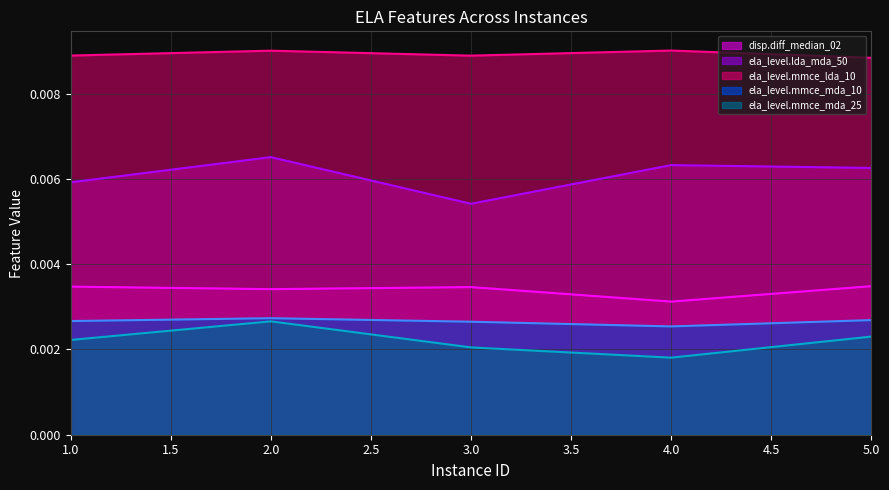

What are all the series names shown in the legend?

disp.diff_median_02, ela_level.lda_mda_50, ela_level.mmce_lda_10, ela_level.mmce_mda_10, ela_level.mmce_mda_25